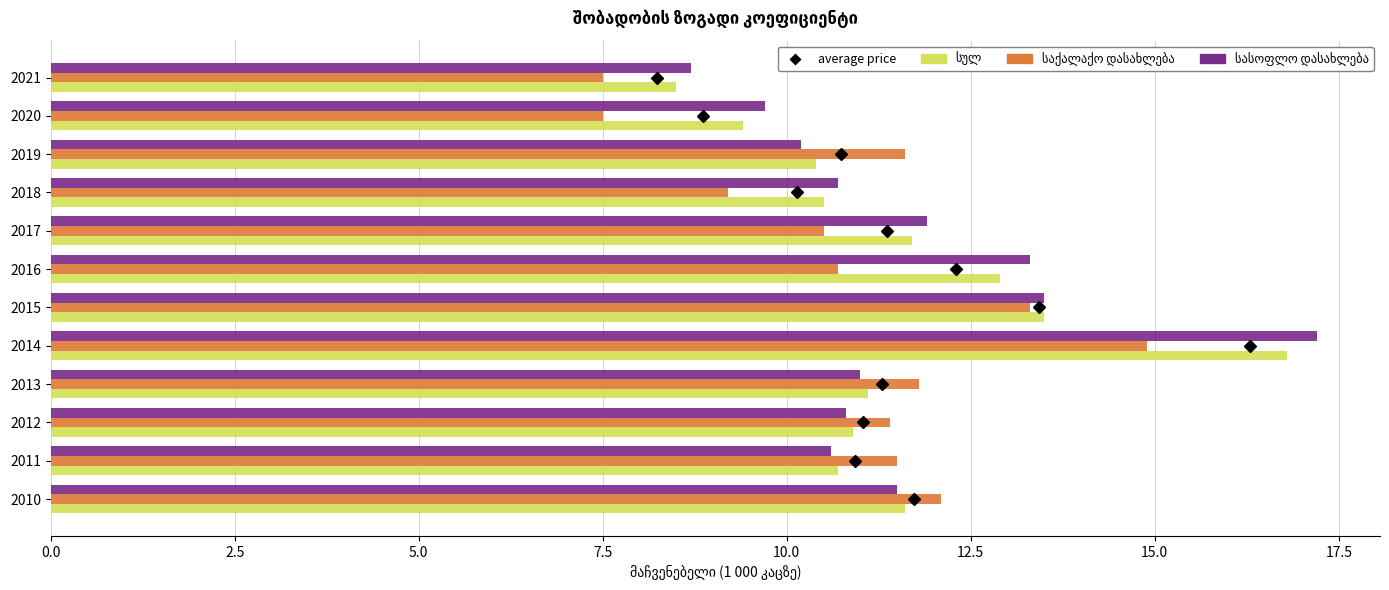

How many data points in სასოფლო დასახლება are less than 11?

6